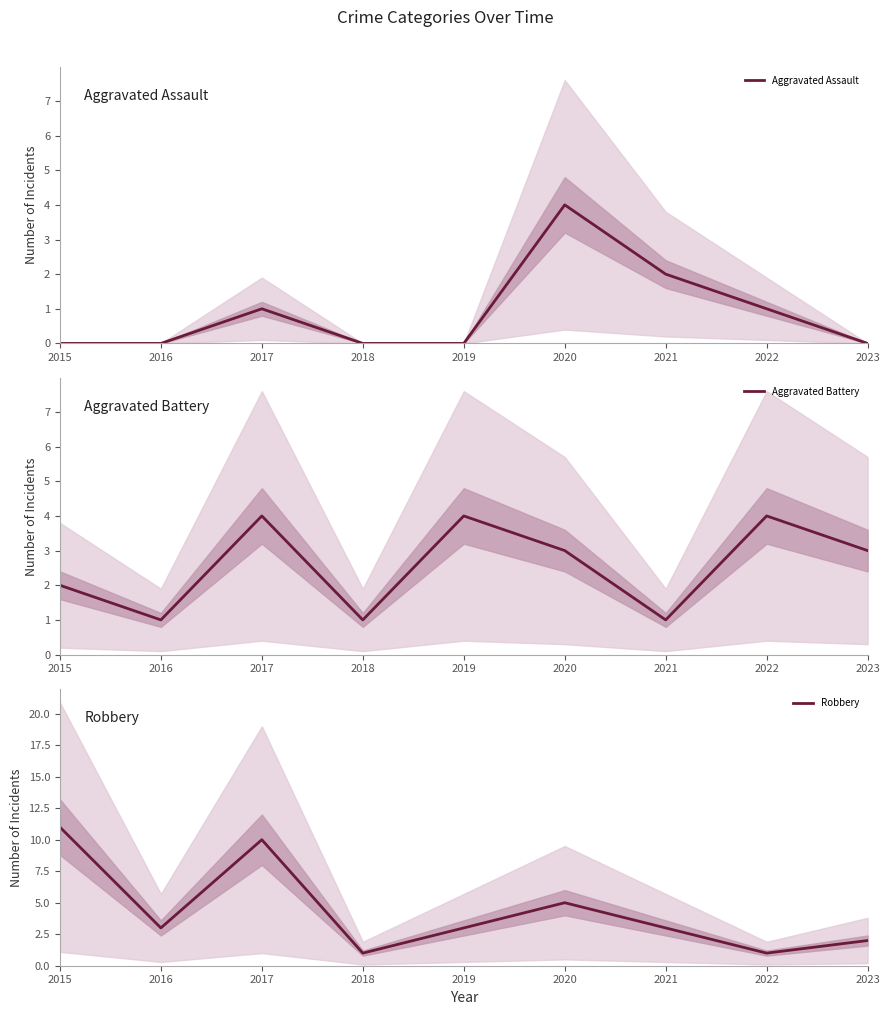

The value of Aggravated Battery at 2021 is 1. True or false?

True